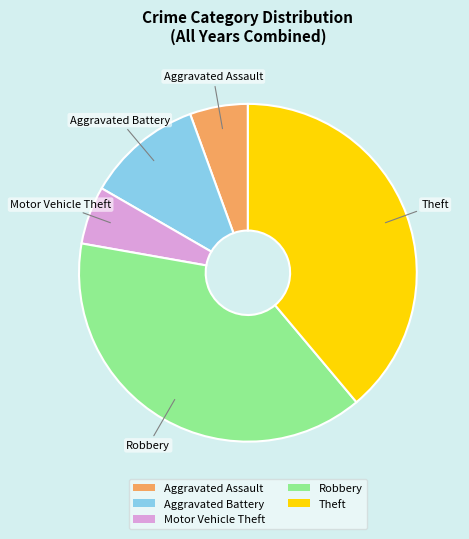

Approximately how many times larger is the value at Aggravated Assault compared to Robbery?

0.1